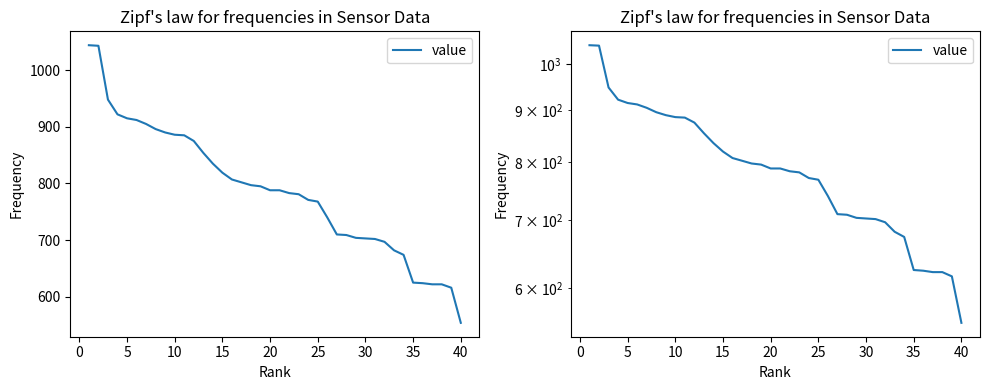

True or false: there are more than 1 points higher than both neighbors.

False